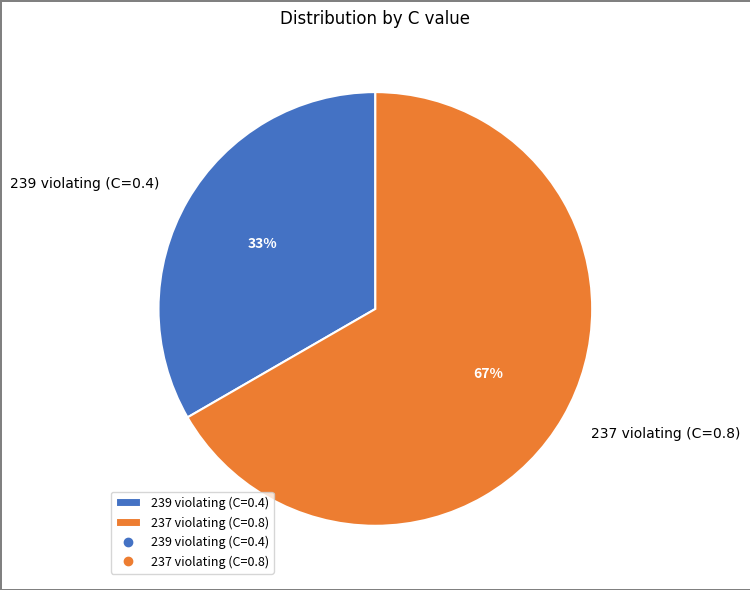

Between 239 violating (C=0.4) and 237 violating (C=0.8), which is larger?

237 violating (C=0.8)